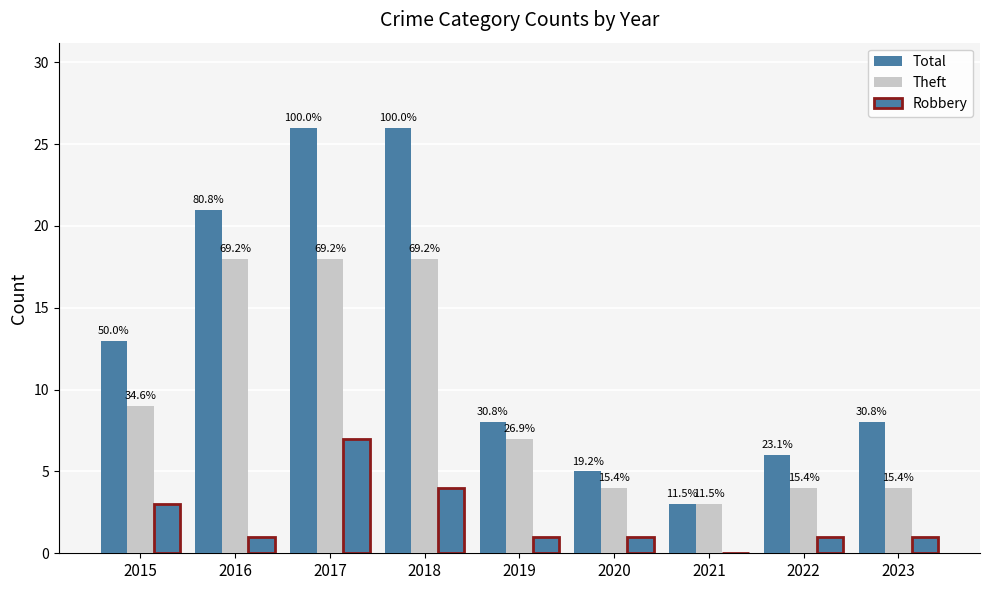

How many groups of bars are there?

9